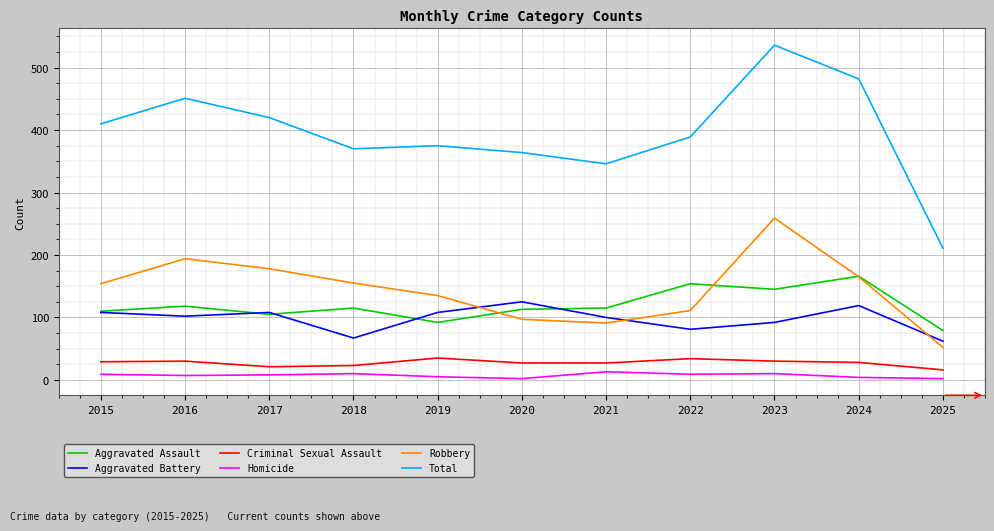

Rank the series by their maximum value, from highest to lowest.

Total, Robbery, Aggravated Assault, Aggravated Battery, Criminal Sexual Assault, Homicide